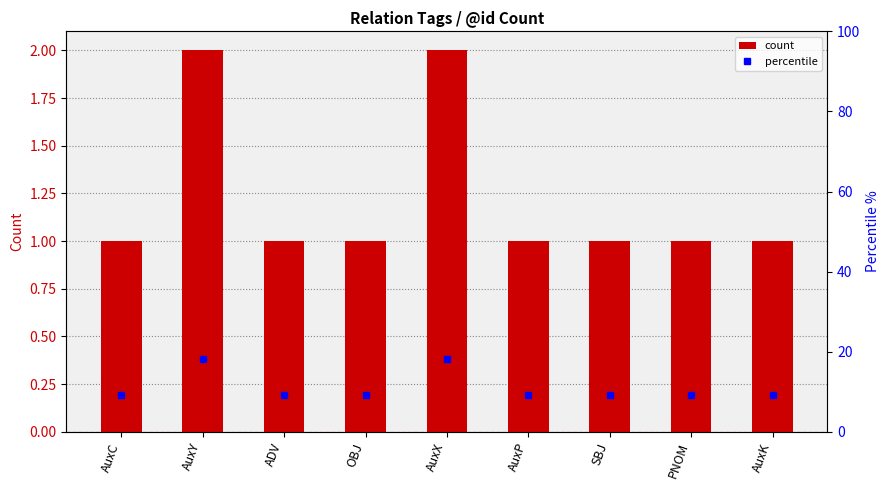

What is the label of the 9th bar from the left?

AuxK